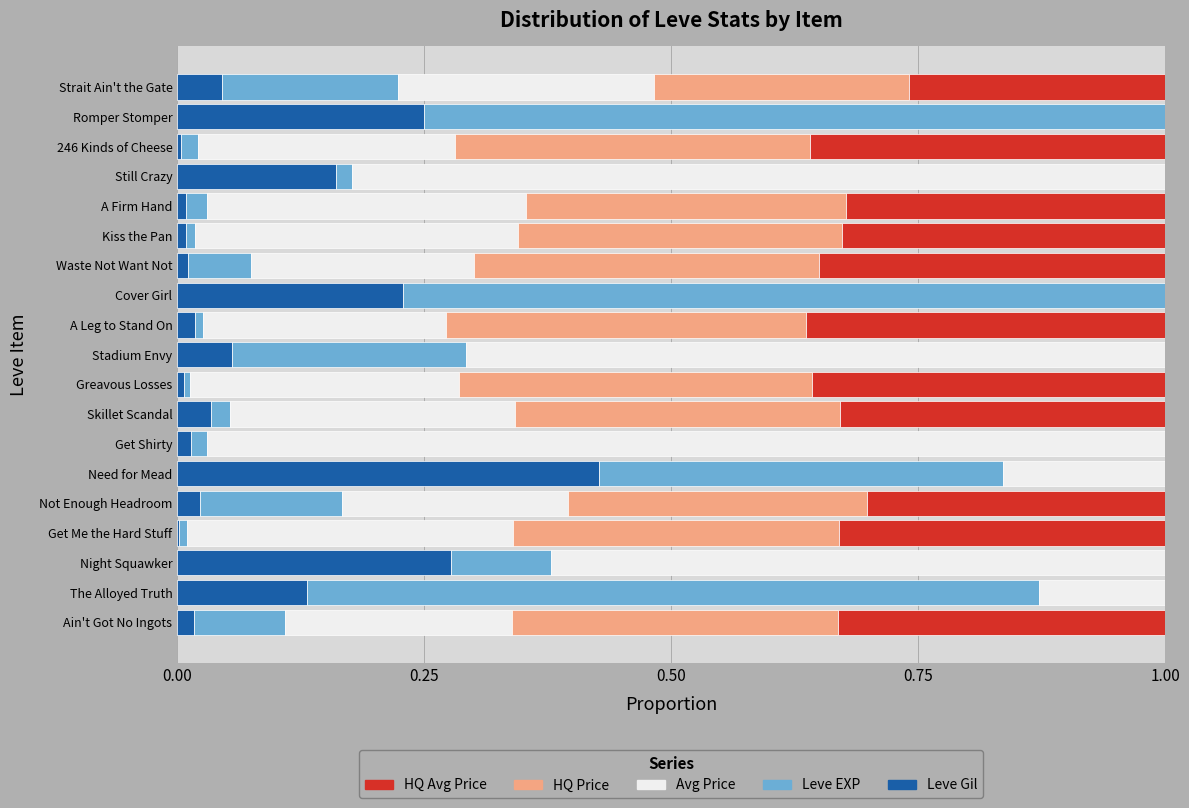

How many distinct data groups are displayed?

5